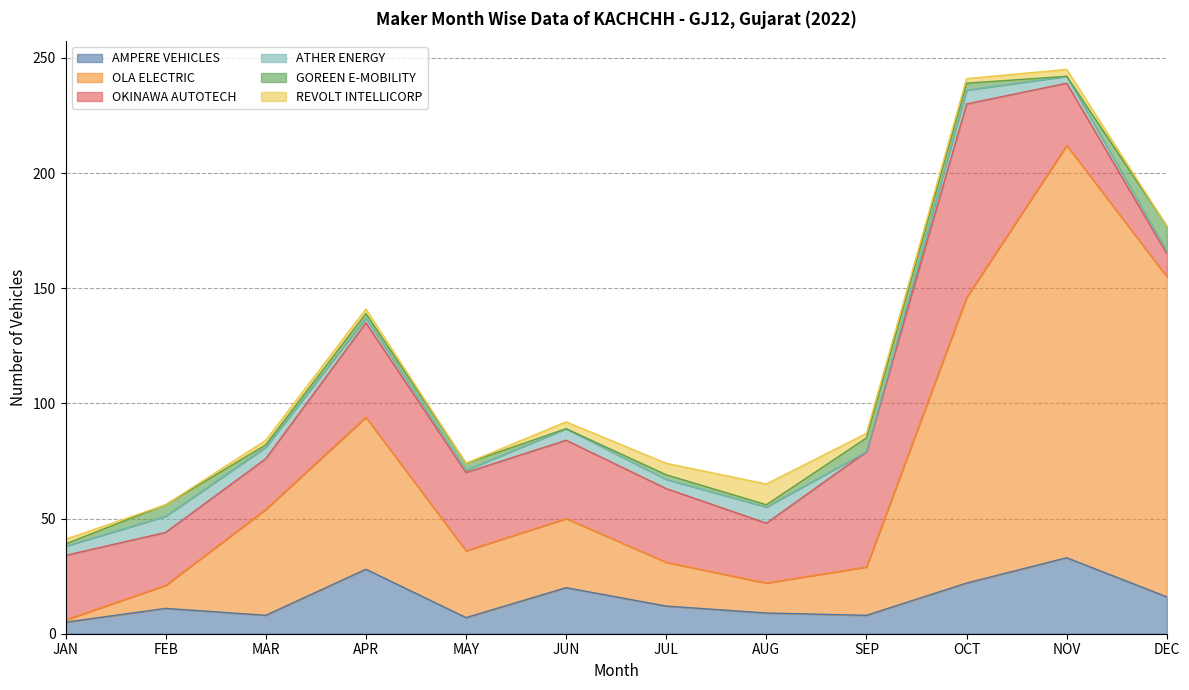

Which category has the lowest value across all series?

SEP